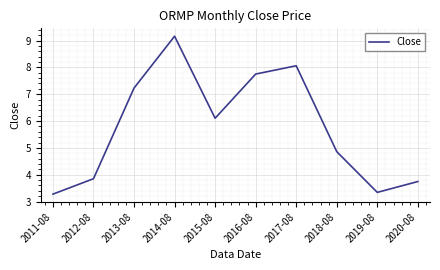

Reading left to right, transcribe all the data shown in this chart.

3.3	3.9	7.2	9.2	6.1	7.8	8.1	4.9	3.3	3.7